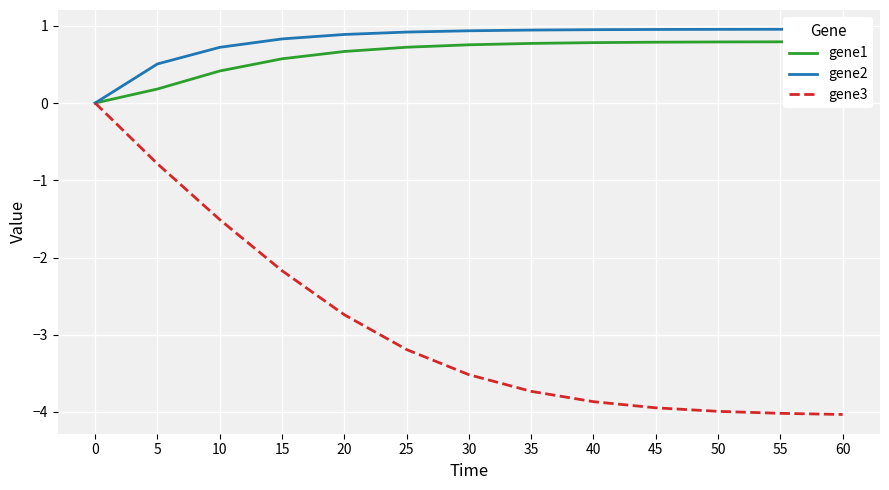

Between 40 and 45, which is larger?

45